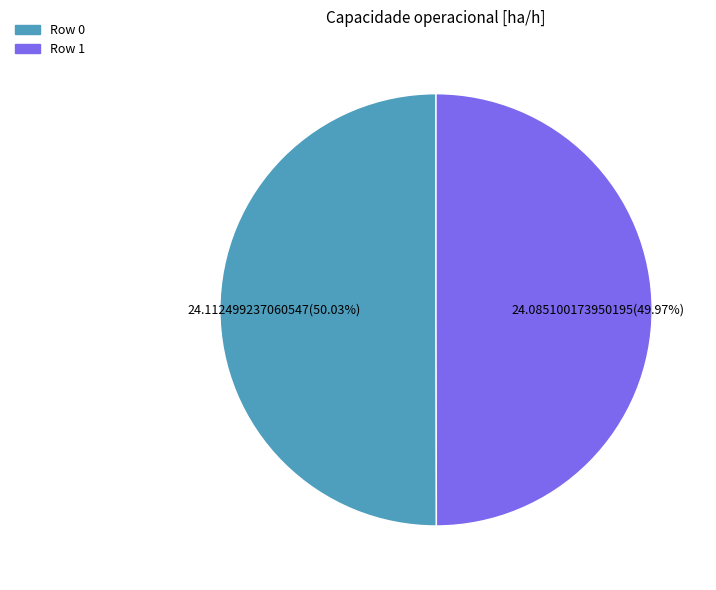

Is it true that Row 1 is 50% of the pie?

True